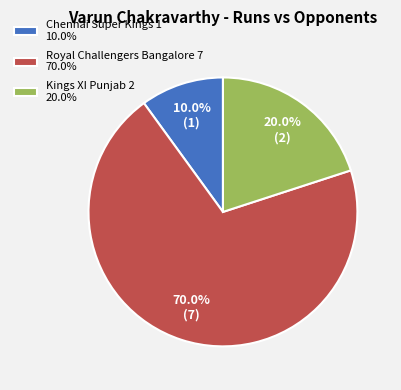

To the nearest percent, what portion does Chennai Super Kings represent?

10%